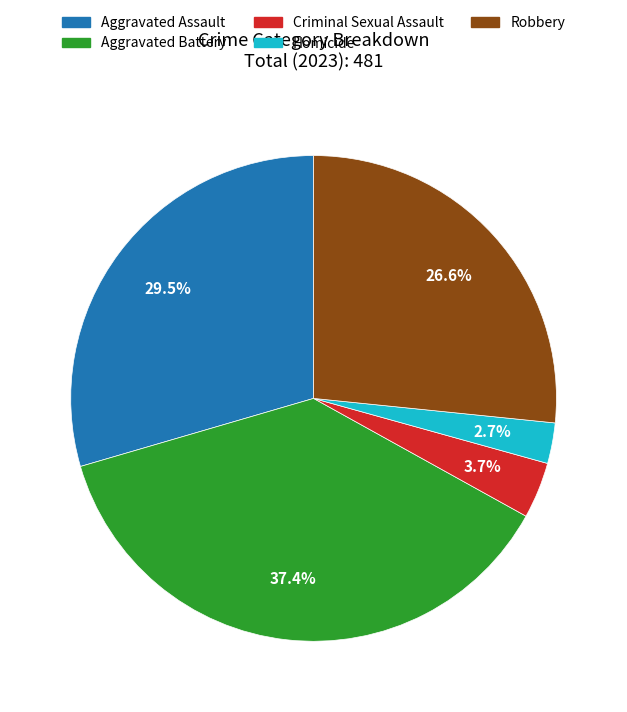

What percentage is the Homicide slice, to the nearest percent?

3%